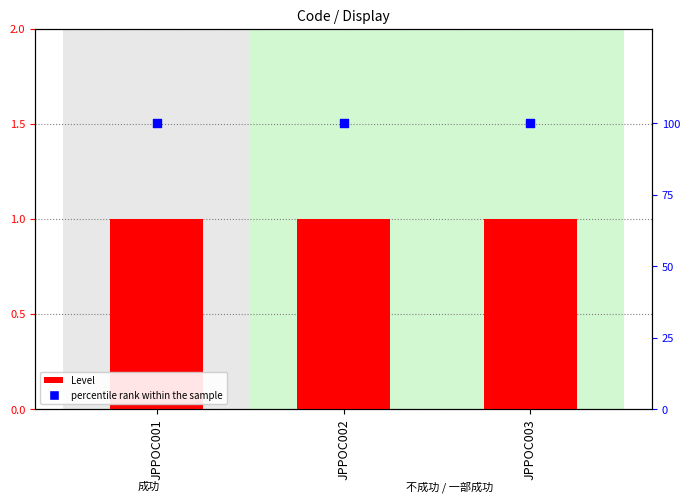

Which series has the largest Y range (max minus min)?

Level